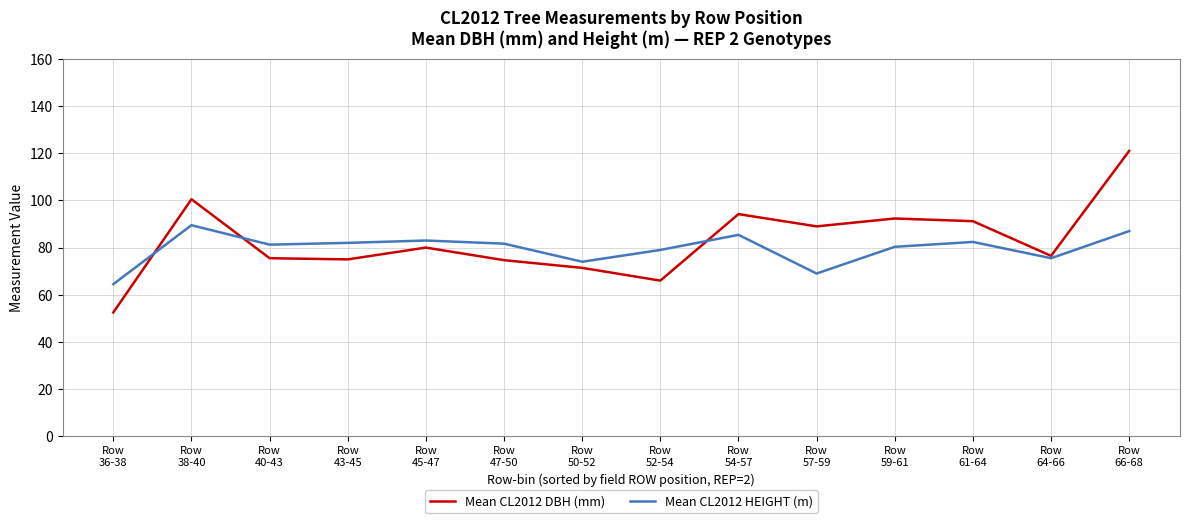

What is the difference between the maximum and minimum values in the Mean CL2012 HEIGHT (m) series?

25.0